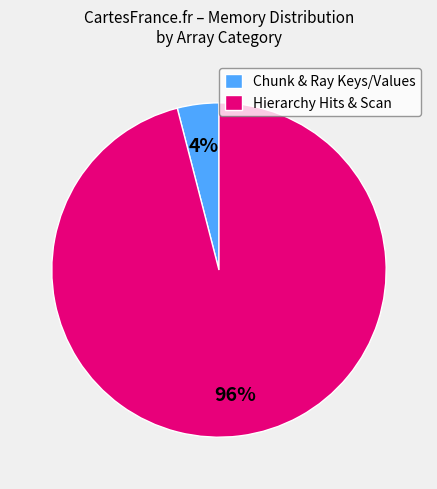

Is it true that Chunk & Ray Keys/Values is 18% of the pie?

False